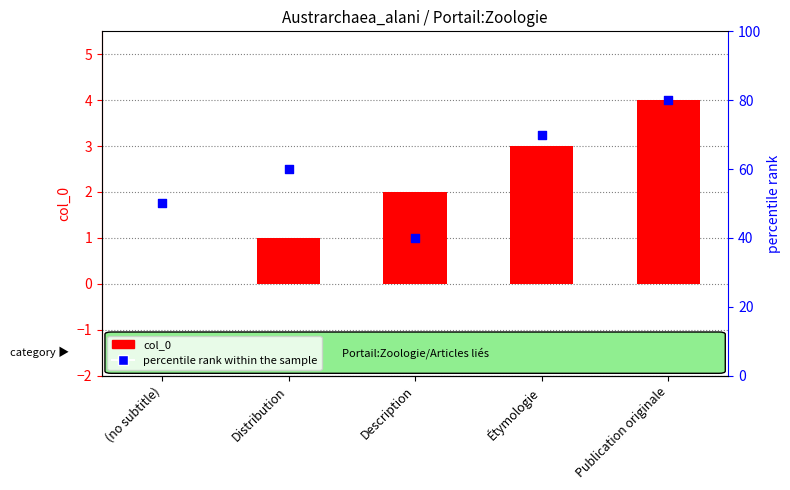

Which series has the largest total across all categories?

percentile rank within the sample